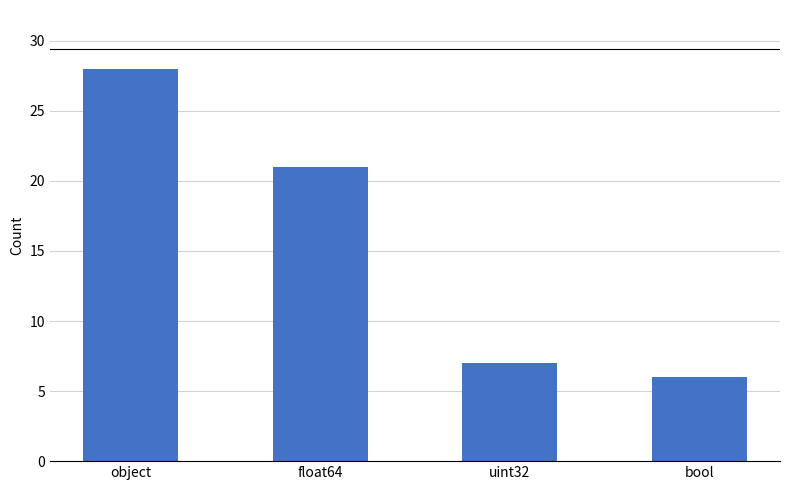

Where is the data nearest to the value 17?

float64